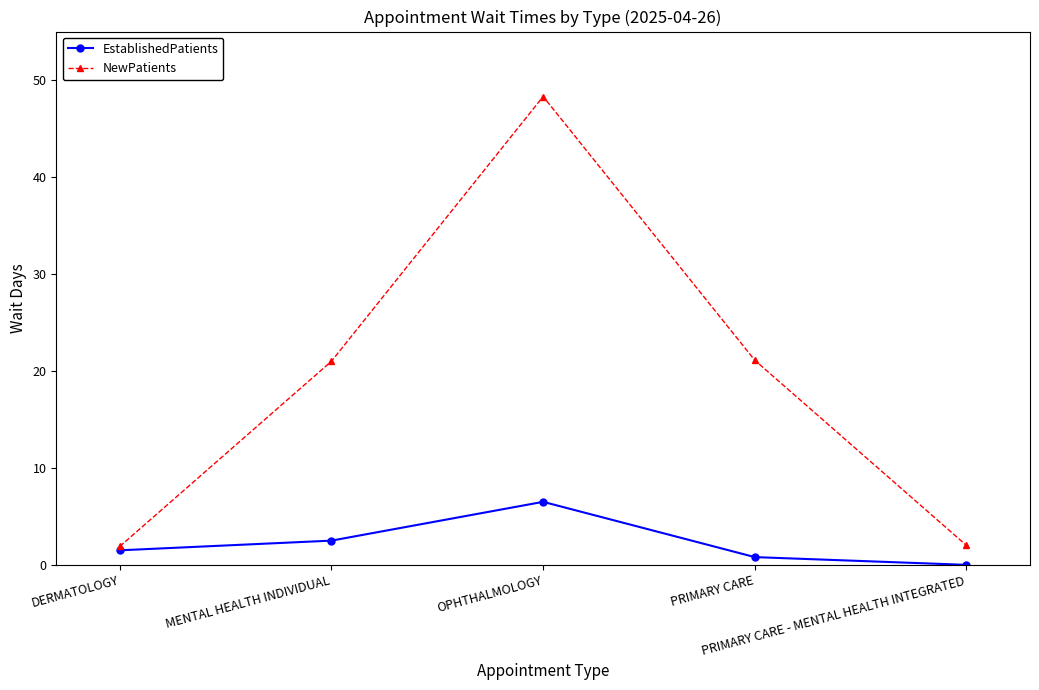

In NewPatients, how many points are higher than both neighbors (excluding endpoints)?

1